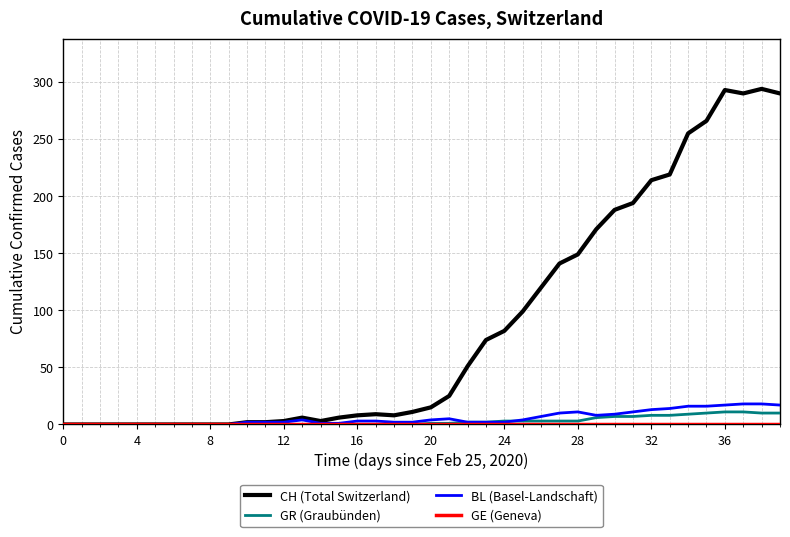

What is the sum of all GR (Graubünden) values?

118